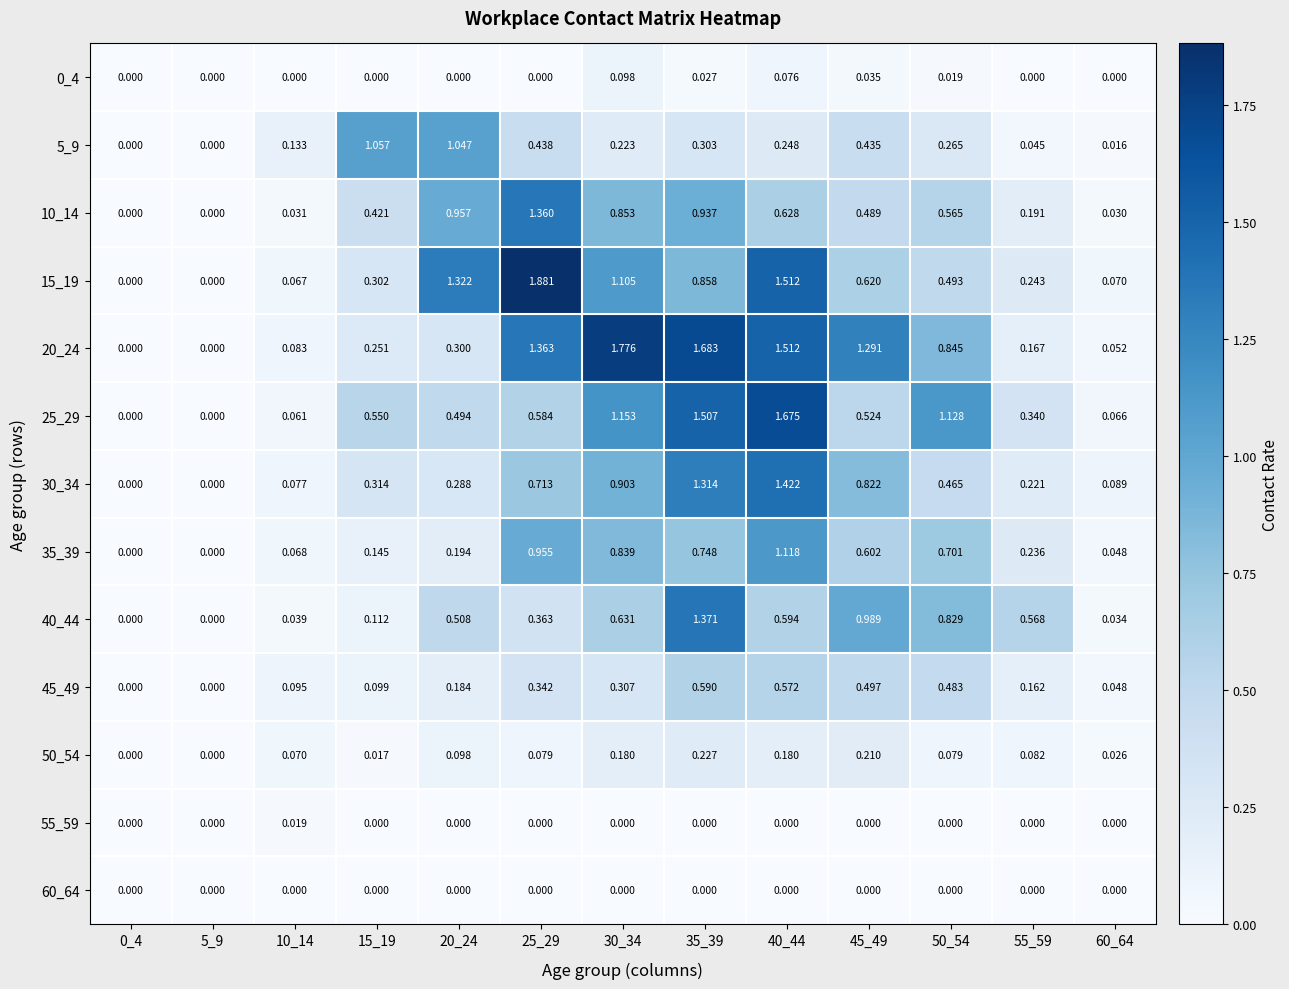

Is the value of 40_44 at 0_4 greater than the value of 25_29 at 40_44?

No